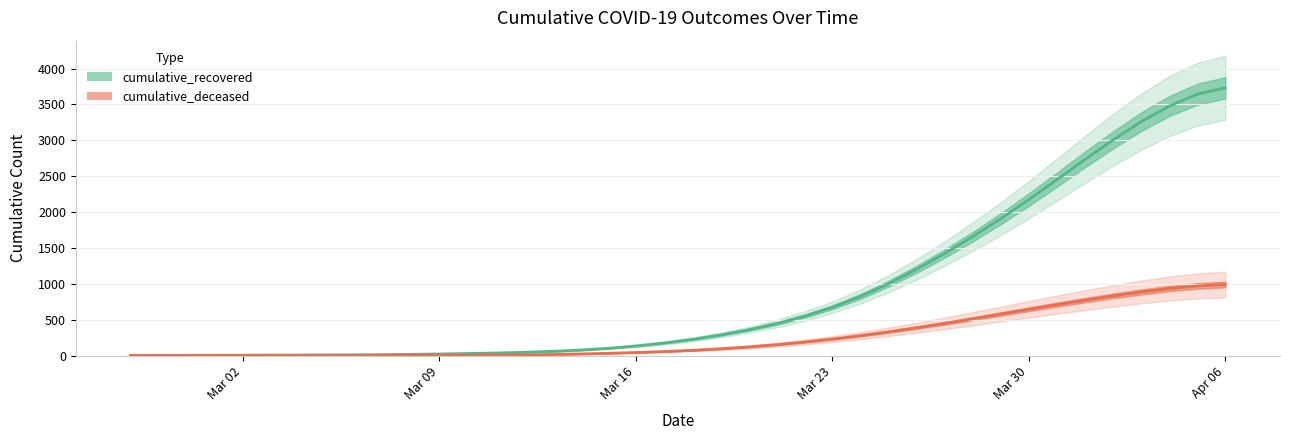

What is the total value across all series at 2020-03-14?

99.0